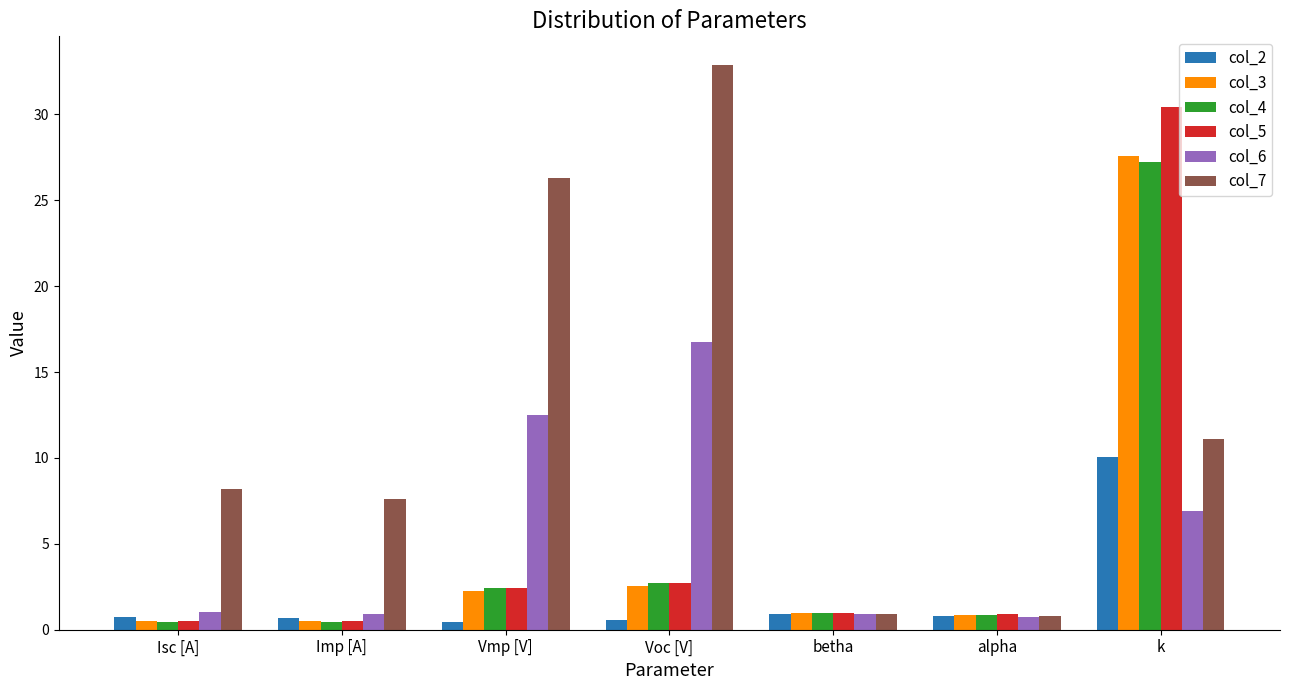

What is the sum of all col_2 values?

14.2